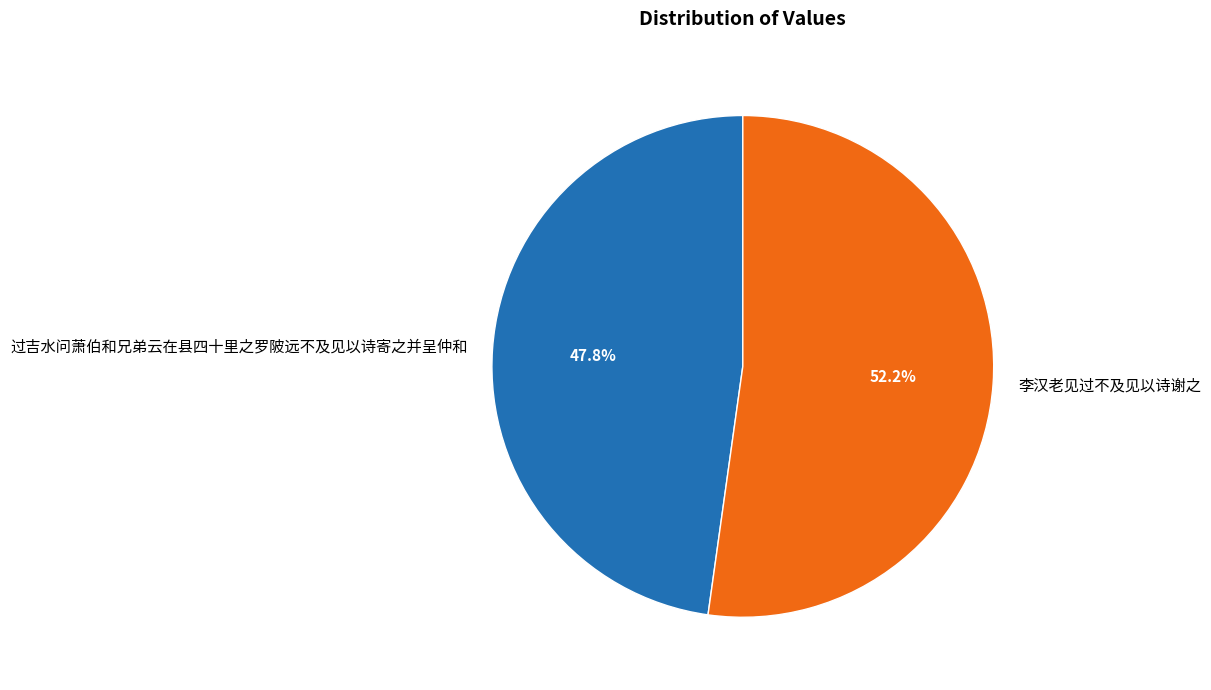

Does any single category account for the majority?

Yes